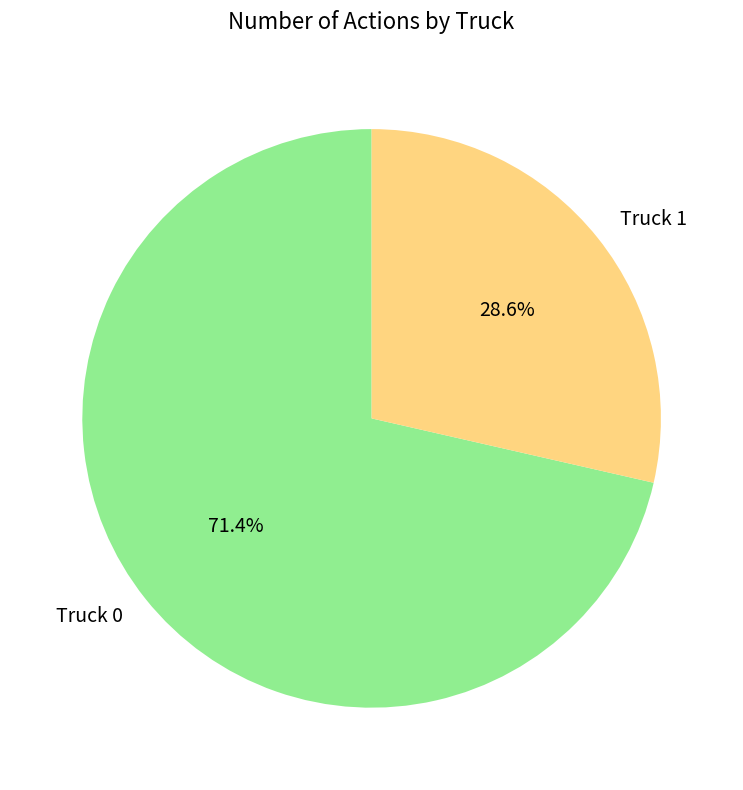

The Truck 1 slice represents 29% of the pie. True or false?

True